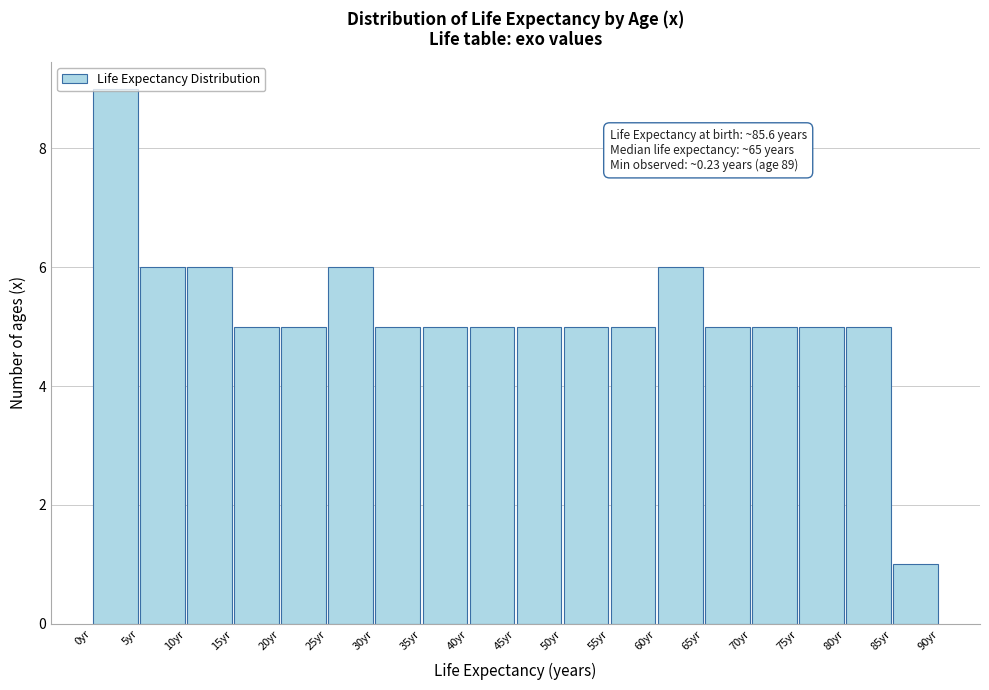

Over which range of the x-axis is the bar tallest?

0 to 5